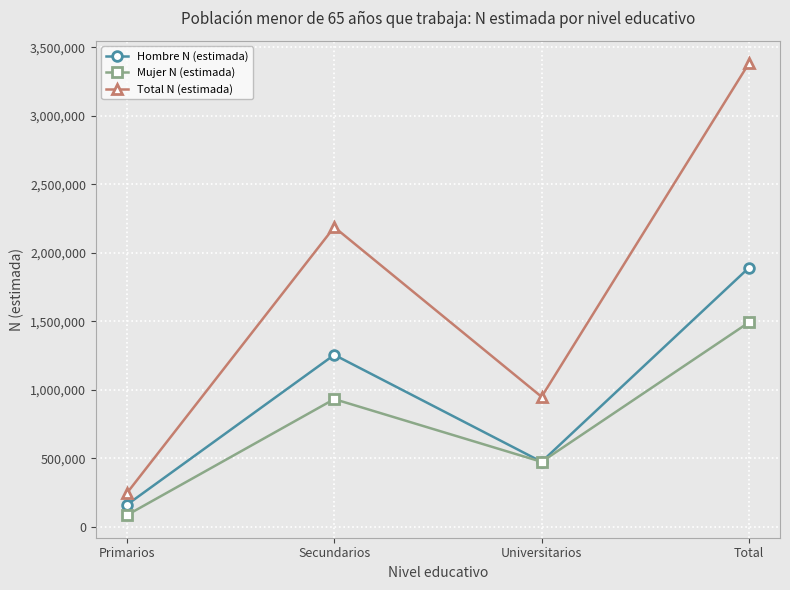

What are all the series names shown in the legend?

Hombre N (estimada), Mujer N (estimada), Total N (estimada)